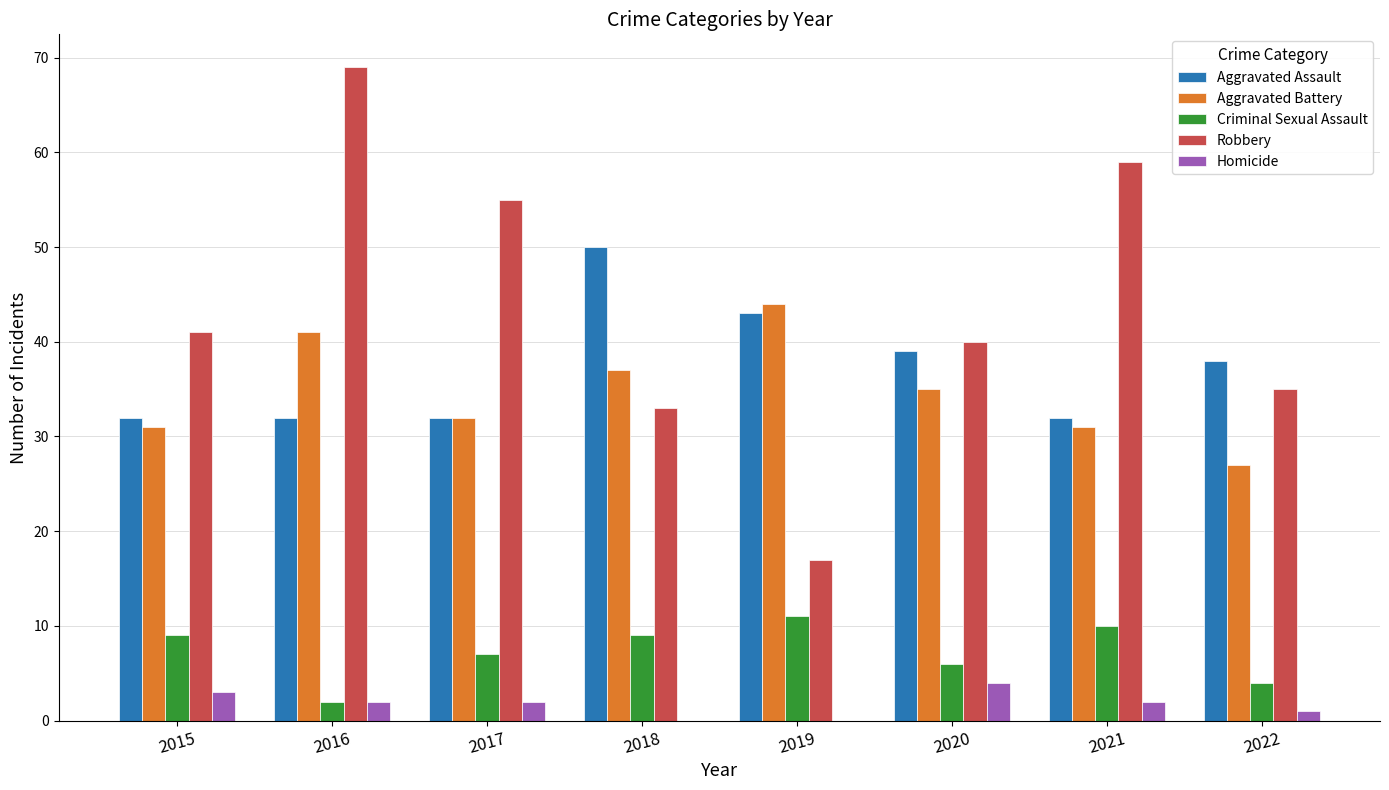

Where is Aggravated Battery nearest to the value 35?

2020